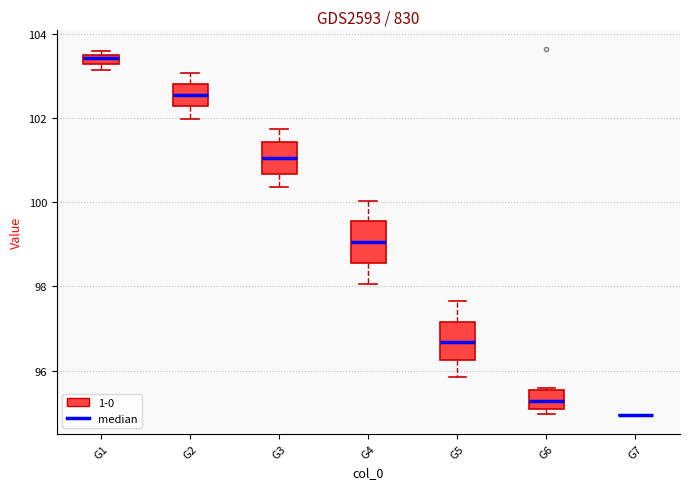

Where is the upper edge of the box for G1 on the y-axis? The values are not printed on the chart, so give them approximately, as read against the axis.

103.4